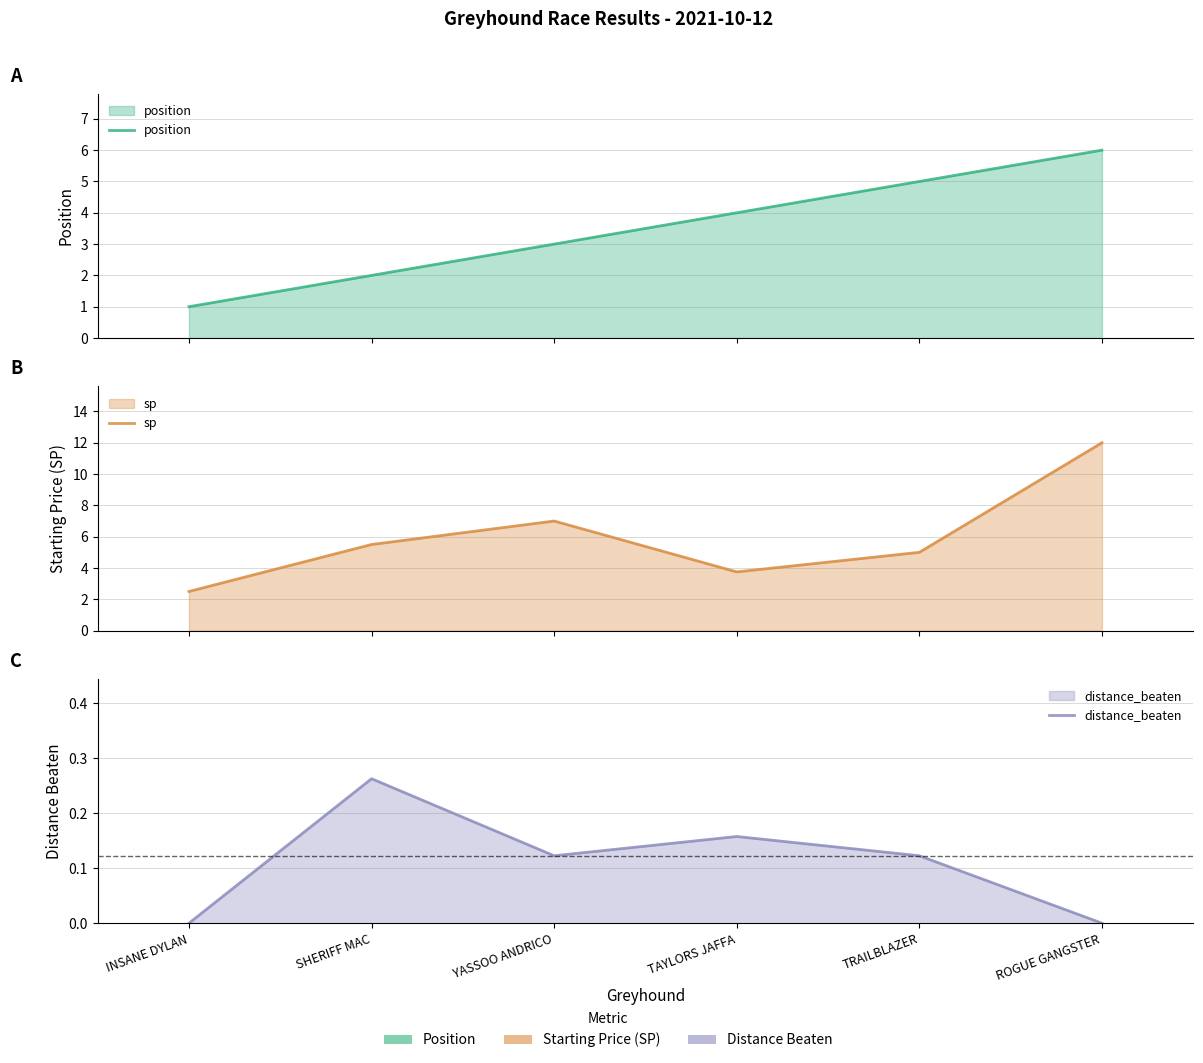

The value of sp at SHERIFF MAC is 5.5. True or false?

True